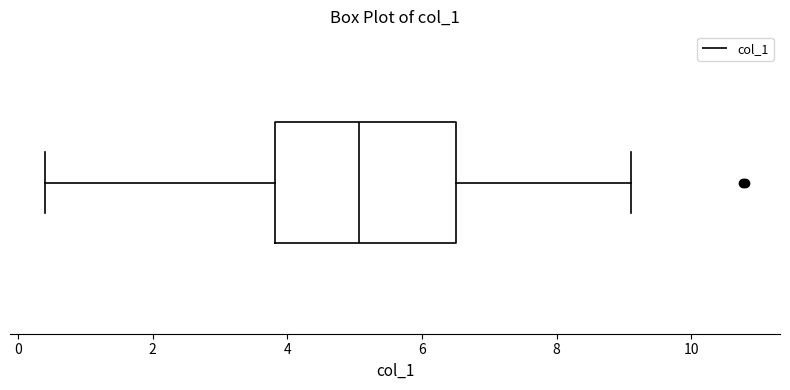

Transcribe this box plot: give where the median line is, the range the box spans, and where the two whiskers end, as read against the x-axis. The values are not printed on the chart, so give them approximately, as read against the axis.

median 5.0, box 3.8 to 6.6, whiskers 0.4 to 9.2